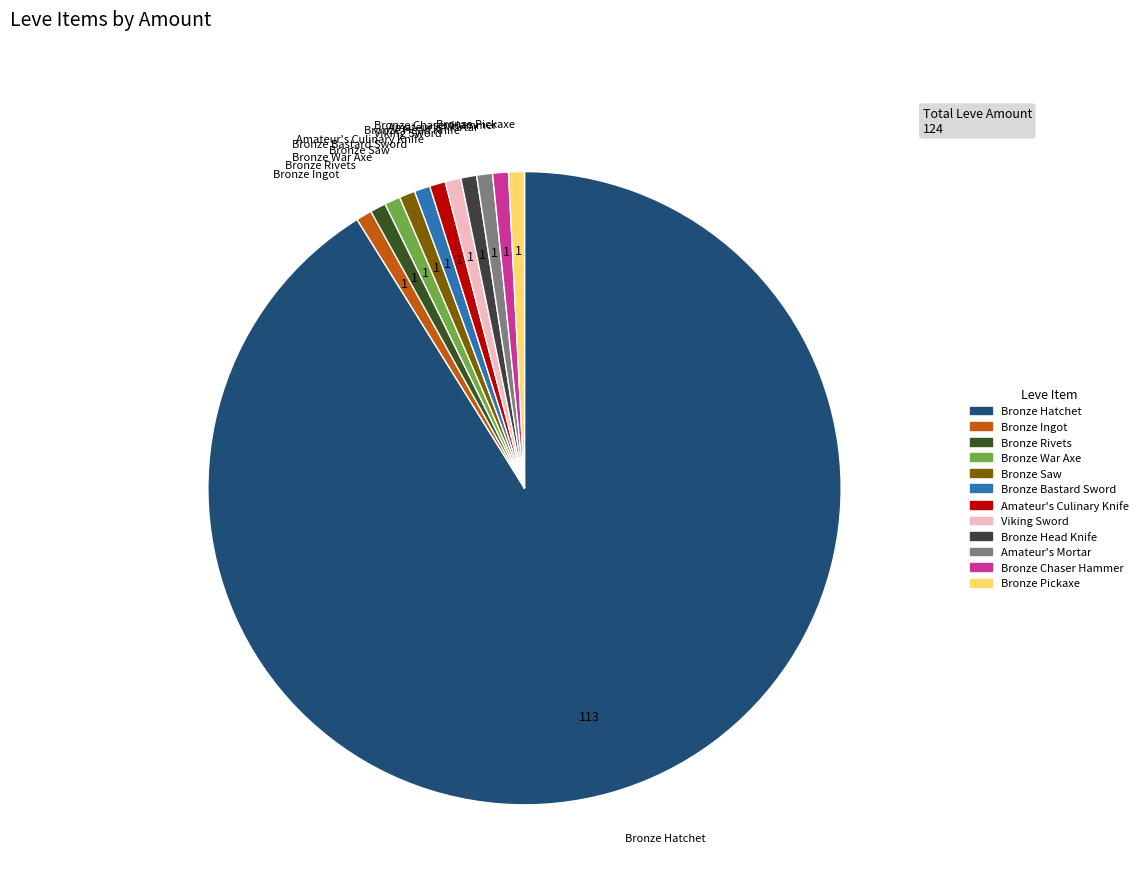

What is the largest slice in the pie chart?

Bronze Hatchet